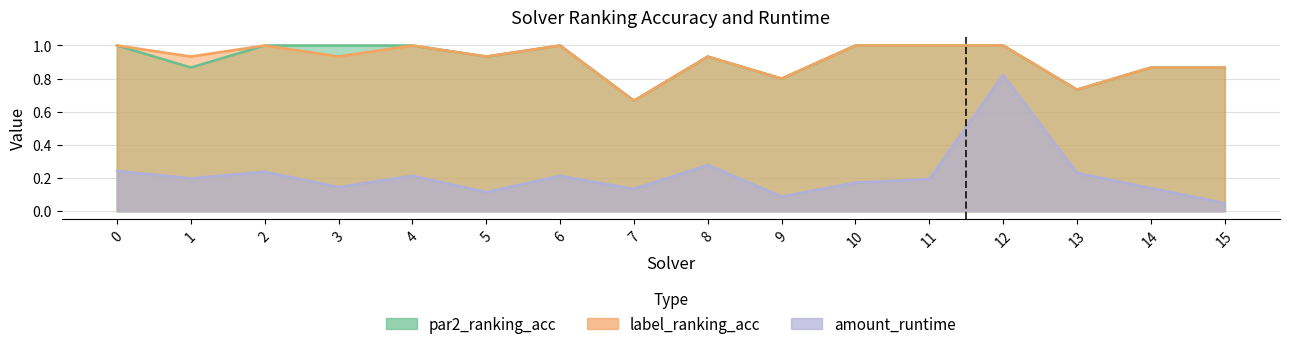

At which label is par2_ranking_acc closest to 0?

7